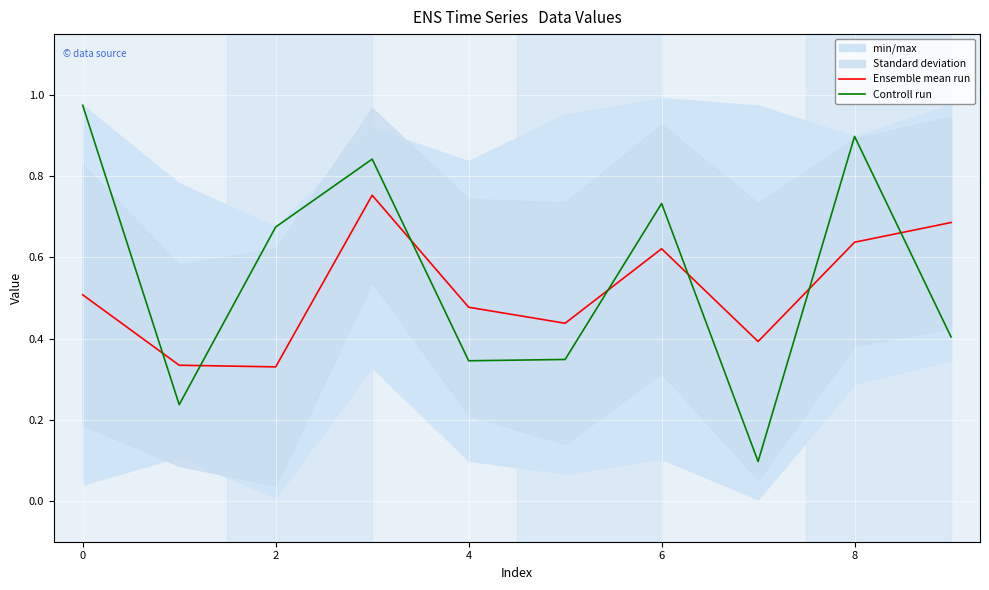

Which category has the lowest value in the Ensemble mean run series?

2